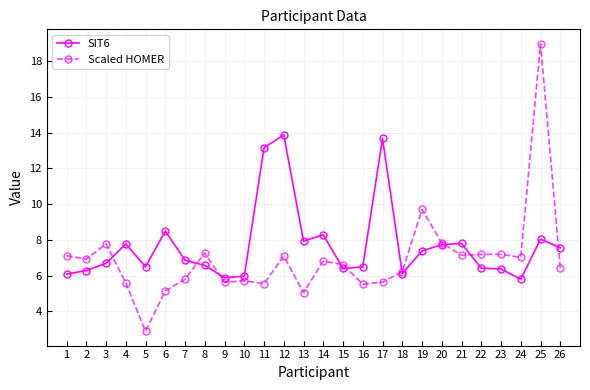

Is it true that Scaled HOMER equals 9.3 at 24?

False